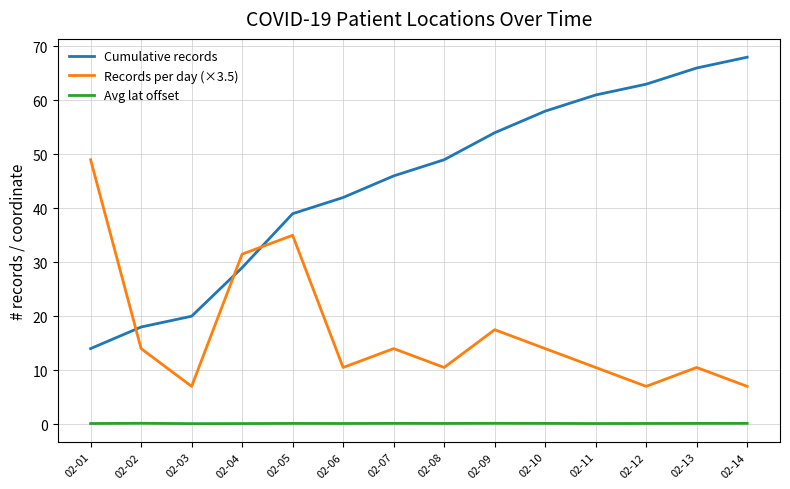

At which category does the chart reach its peak across all series?

02-14